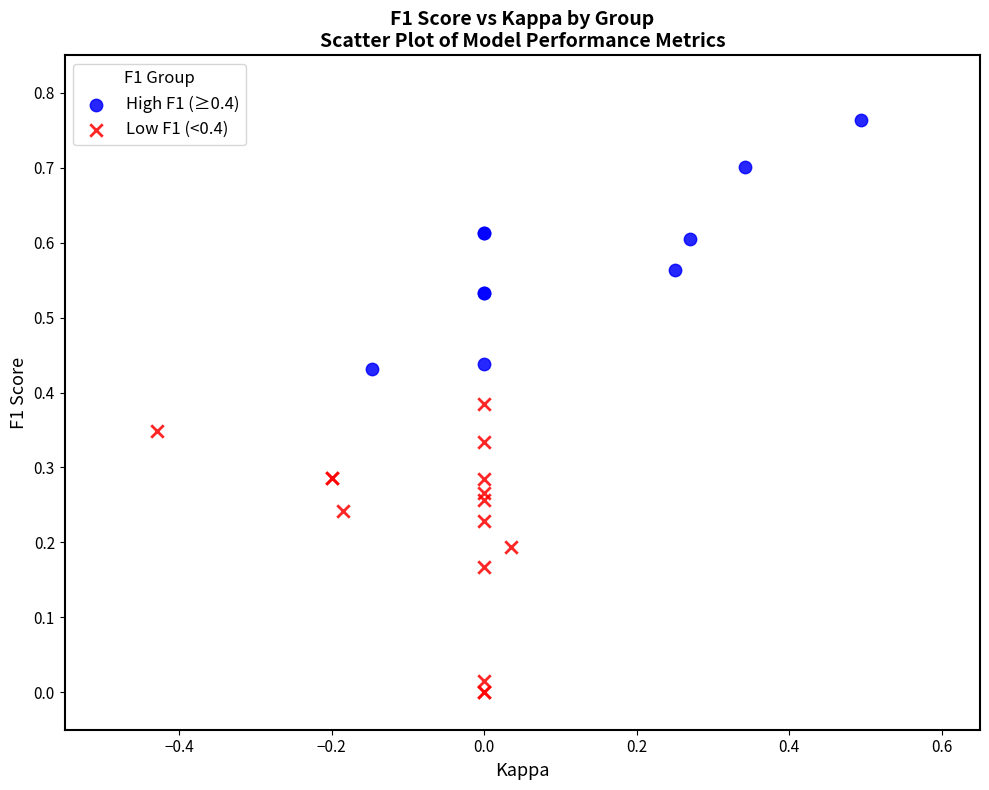

Which series has the largest Y range (max minus min)?

Low F1 (<0.4)